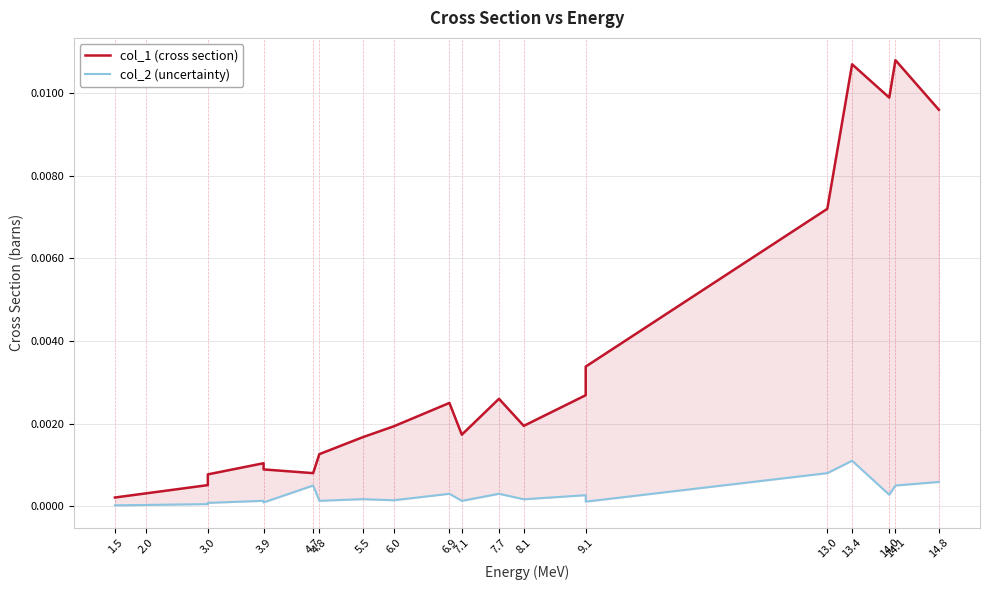

Which category has the lowest value across all series?

1.5